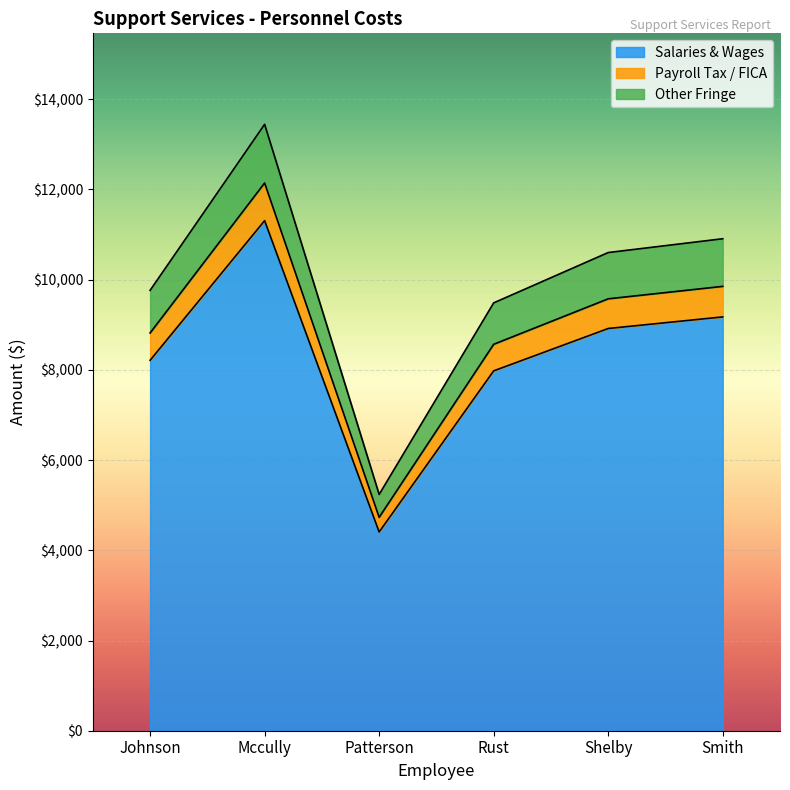

True or false: Payroll Tax / FICA has a value of 3344 at Johnson.

False